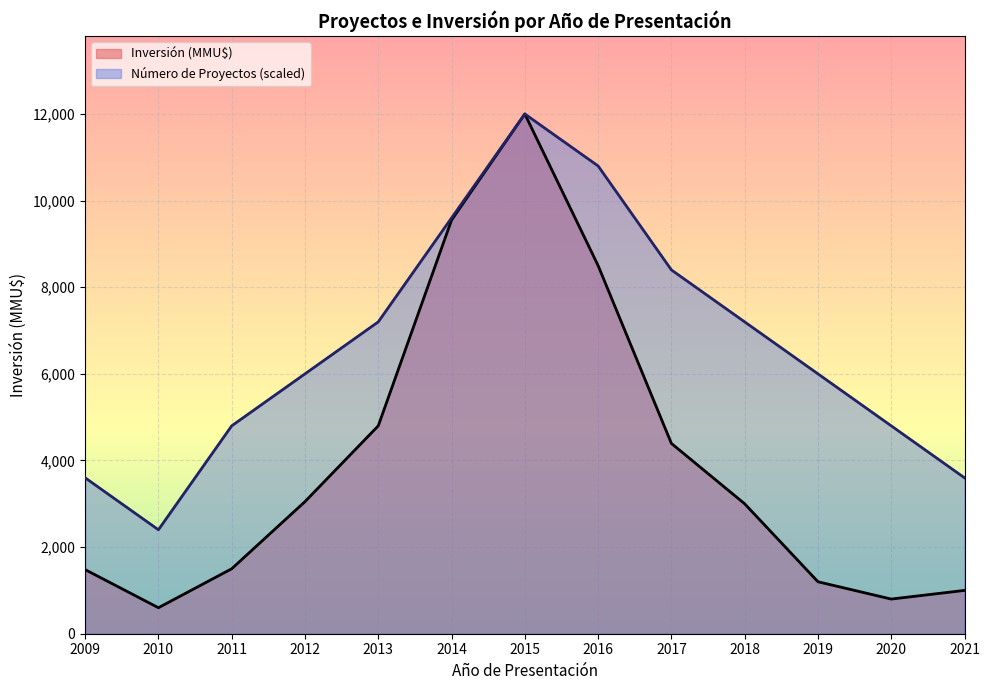

How many lines are shown in the chart?

2